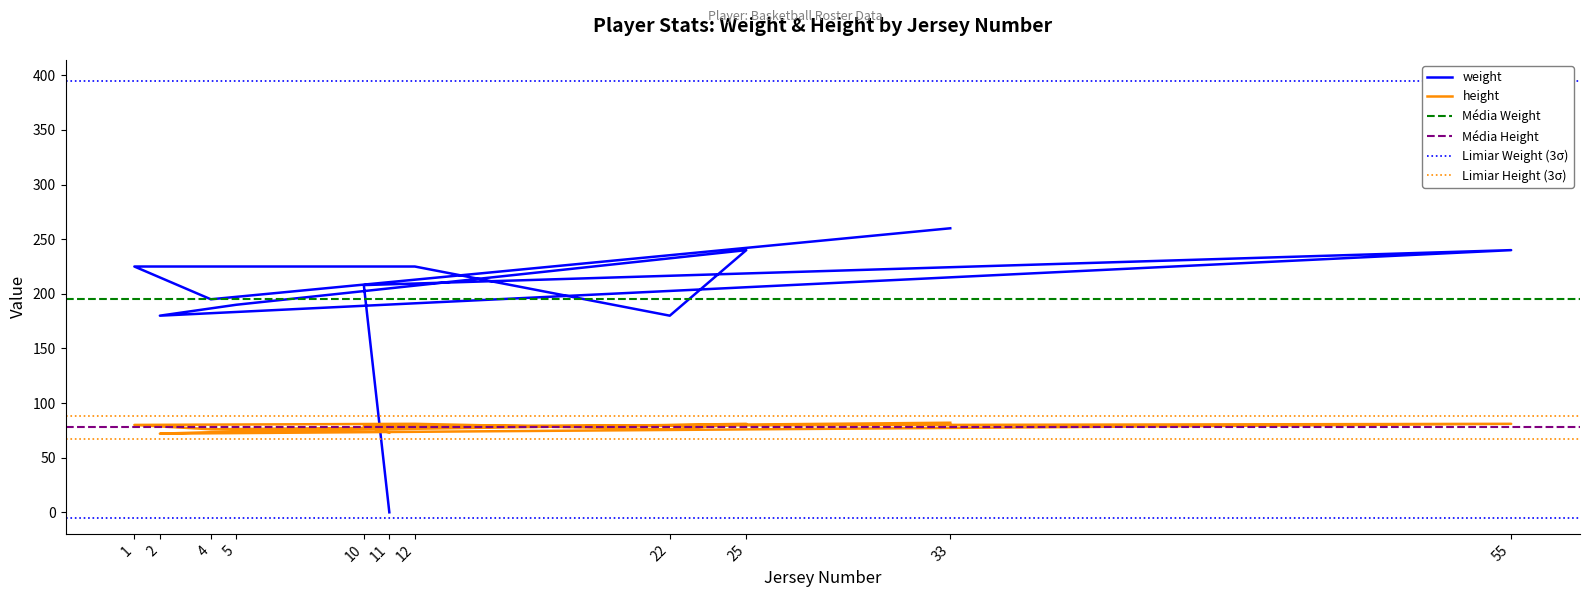

At how many categories does at least one series exceed 55?

11